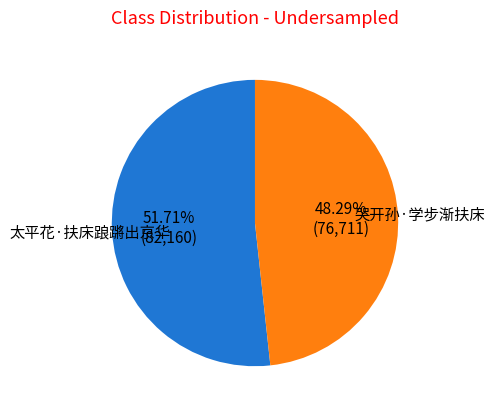

What is the ratio of the value at 太平花·扶床踉蹡出京华 to the value at 哭开孙·学步渐扶床?

1.1